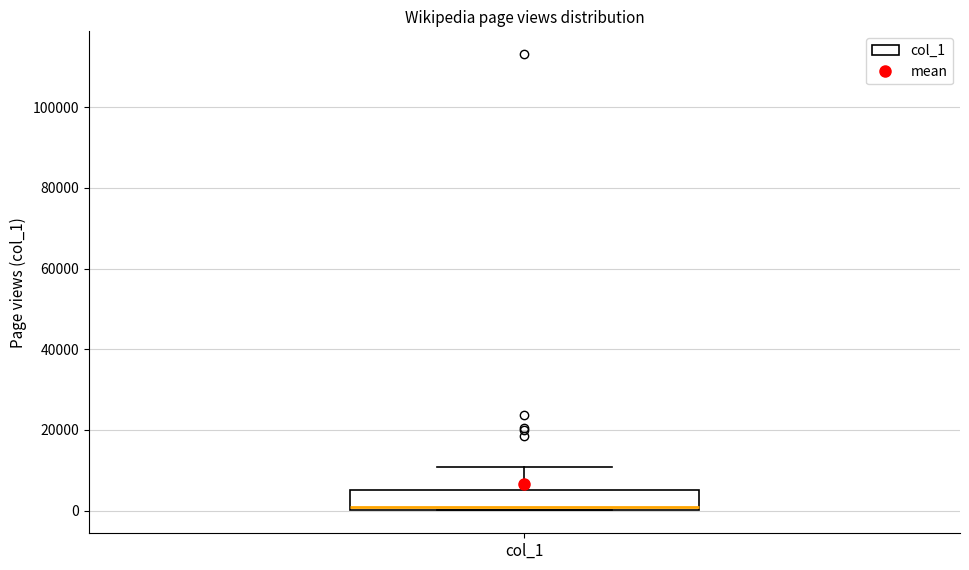

Where does the upper whisker of the box for col_1 end on the y-axis? The values are not printed on the chart, so give them approximately, as read against the axis.

10000